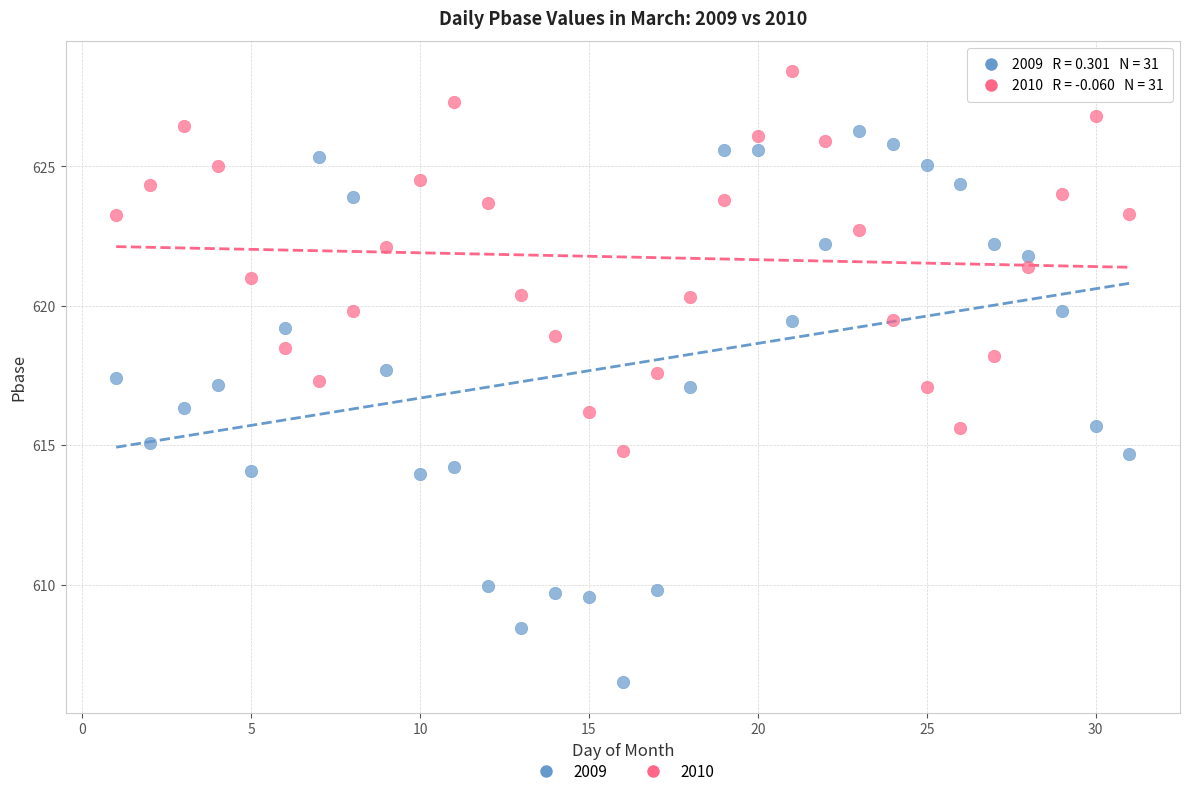

What is the X range (max minus min) for the scatter plot?

30.0